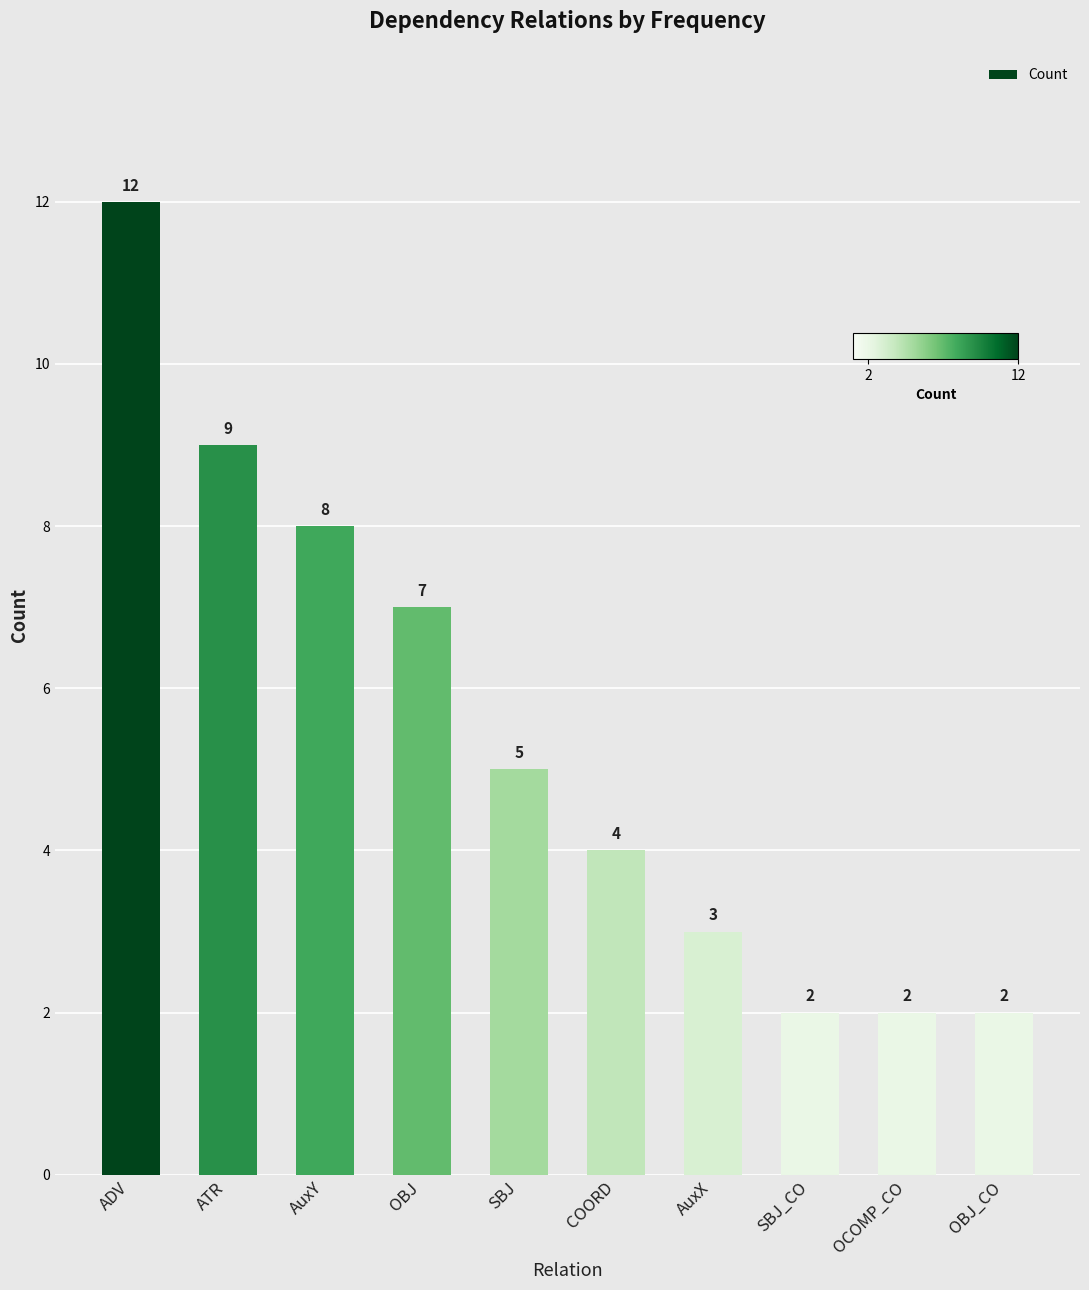

What is the change in value from COORD to AuxX?

-1